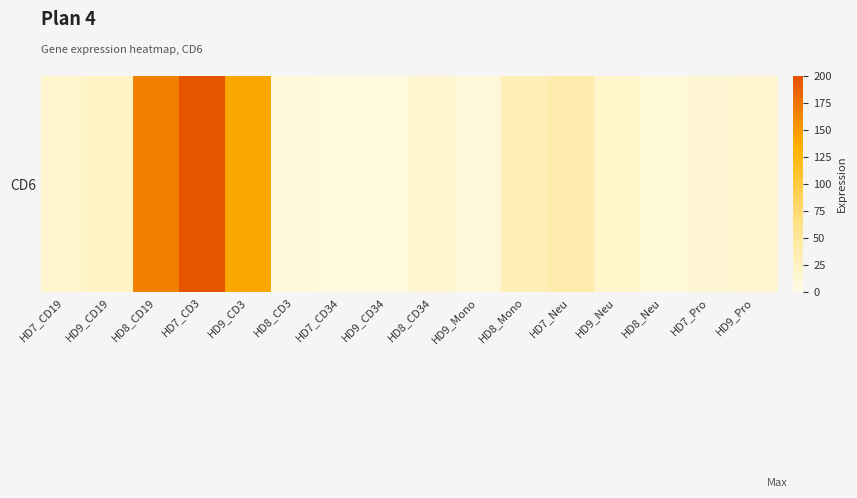

Which has a higher value, HD7_CD34 or HD9_CD3?

HD9_CD3